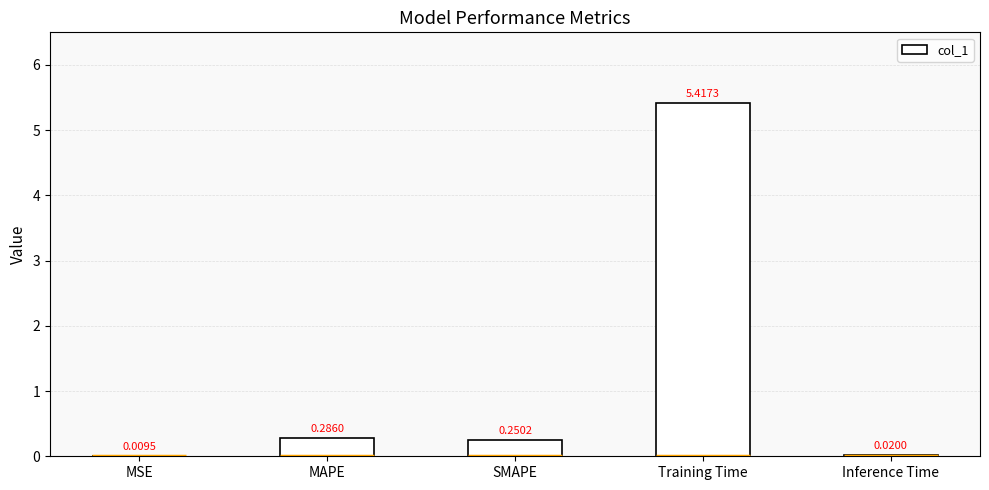

At which label is the value closest to 2?

MAPE